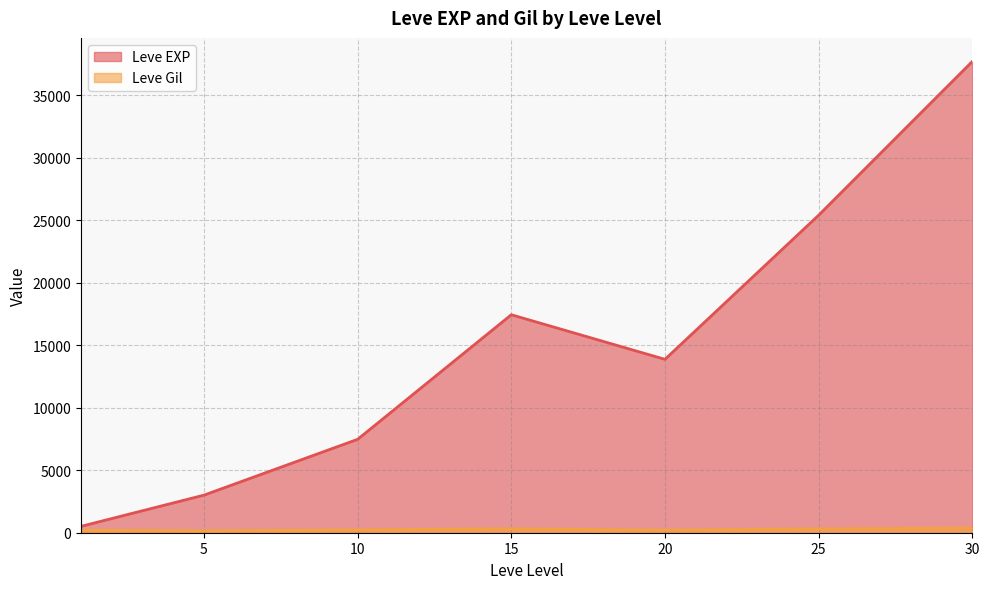

How many data points in Leve EXP are above 10710?

18